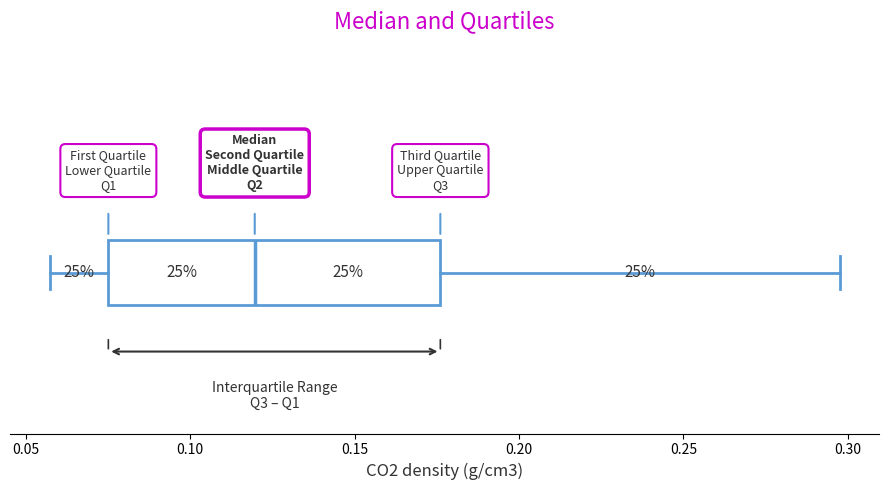

Where does the right whisker of the box end on the x-axis? The values are not printed on the chart, so give them approximately, as read against the axis.

0.300